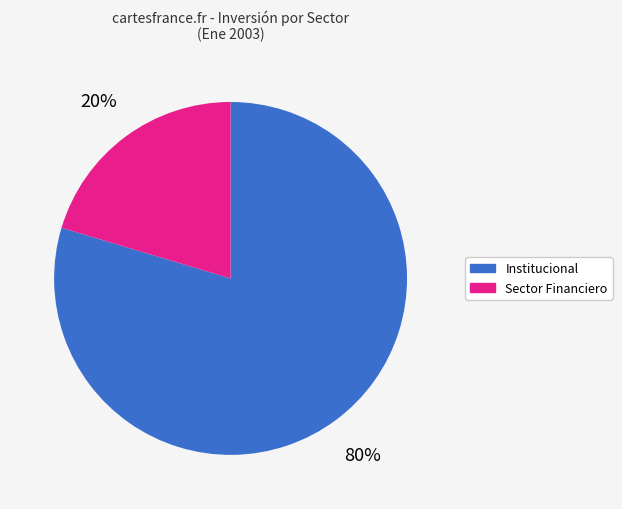

To the nearest percent, what is the average slice percentage?

50%